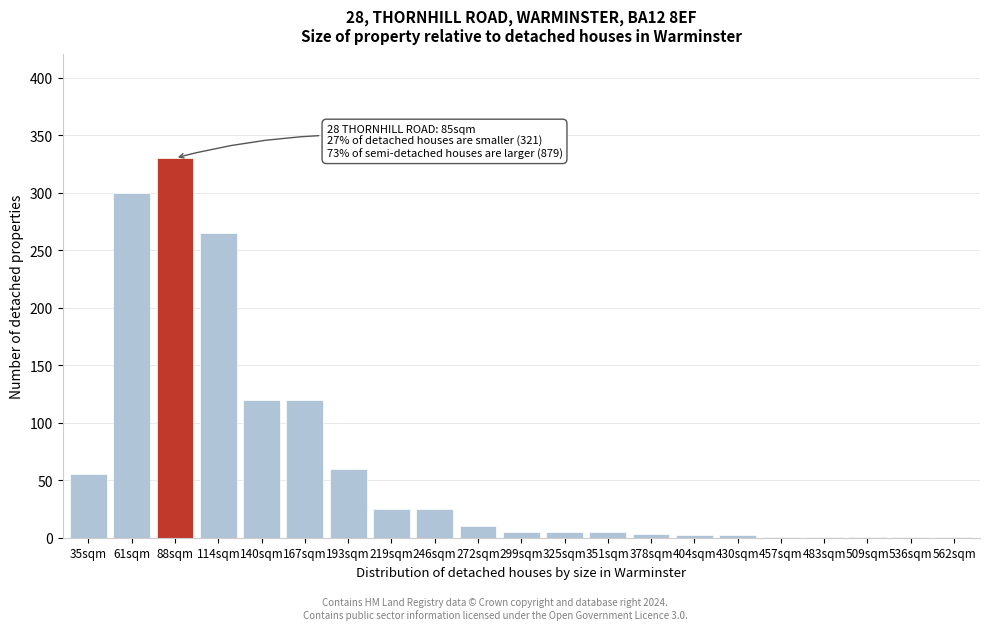

What is the ratio of the value at 114sqm to the value at 219sqm?

10.6